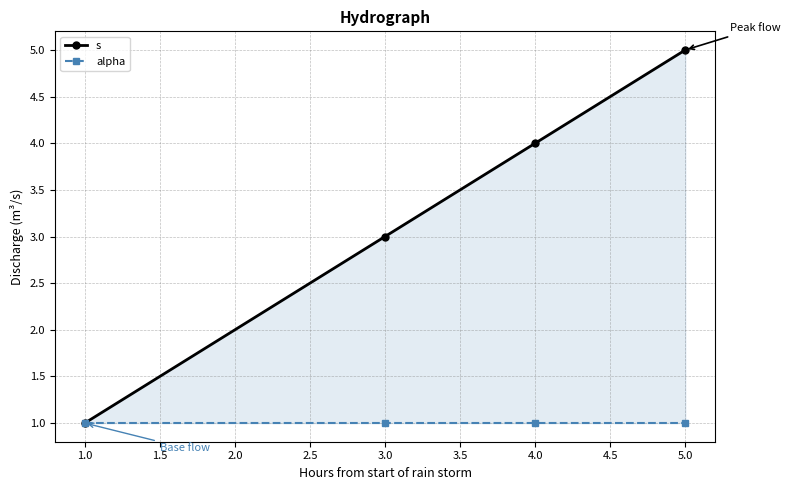

Does the chart display data point markers on the line(s)?

Yes